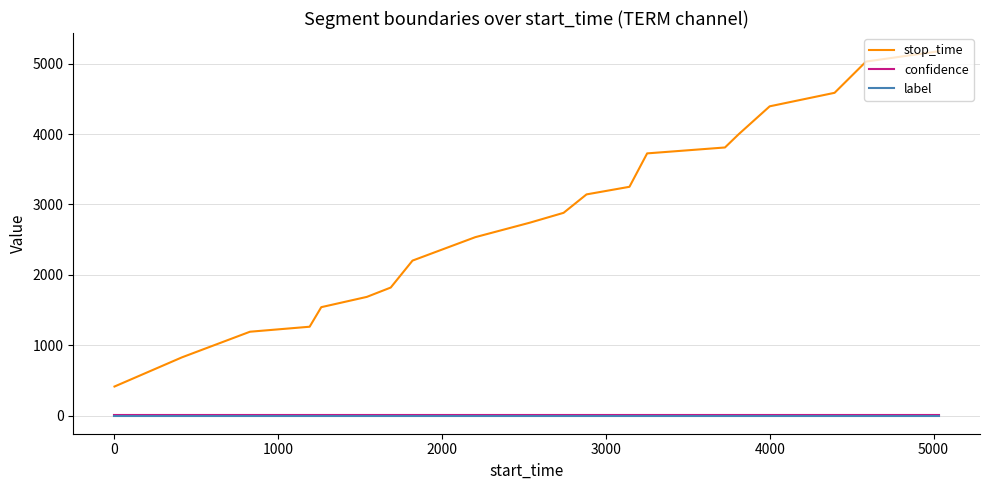

True or false: confidence and stop_time intersect in this chart.

False